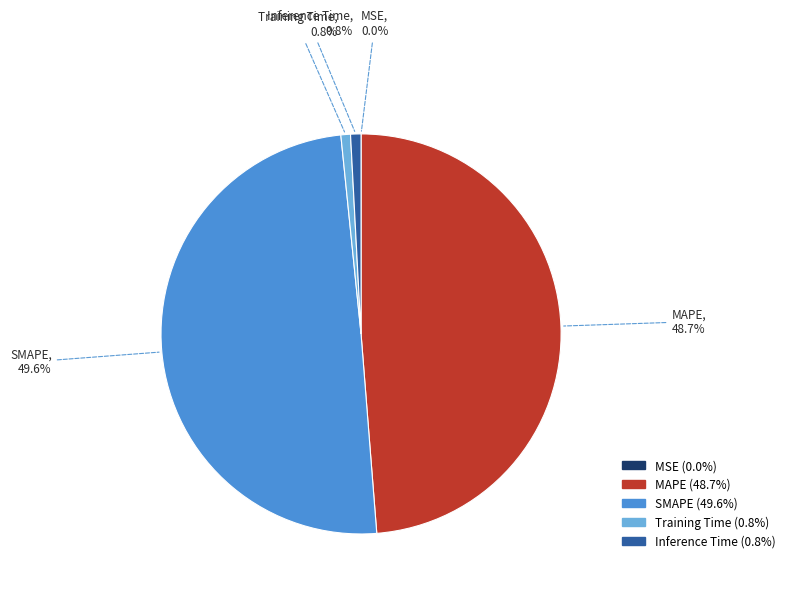

To the nearest percent, what is the difference between the Inference Time and SMAPE slice percentages?

49%